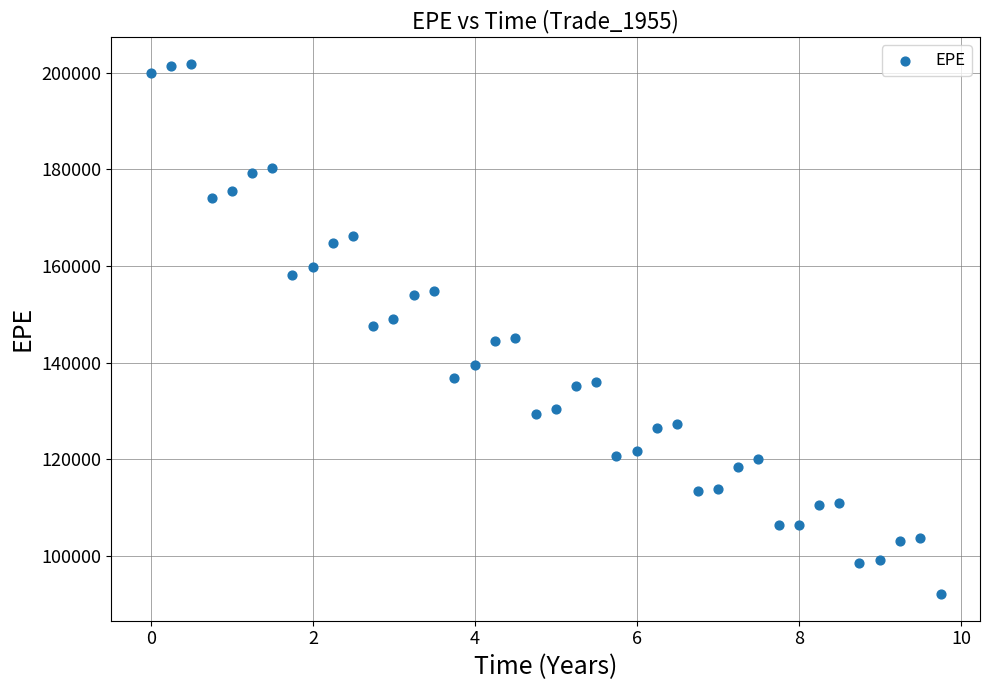

What is the range of X values (max minus min)?

9.7